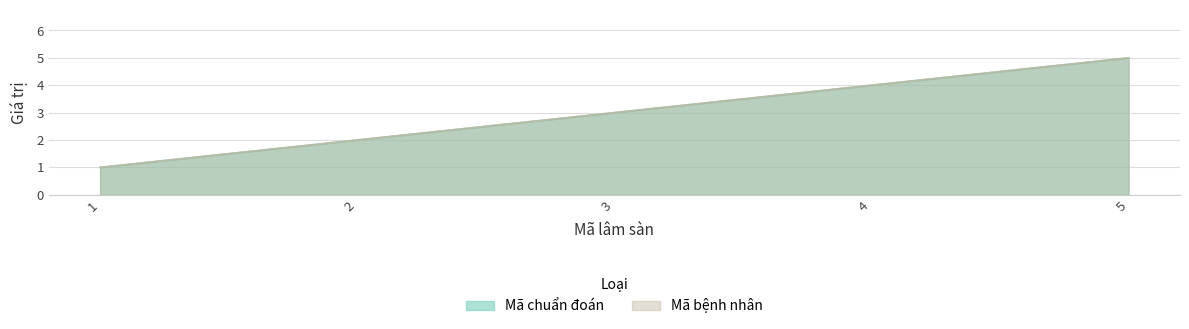

At 4, list the series in order from largest to smallest.

Mã chuẩn đoán, Mã bệnh nhân